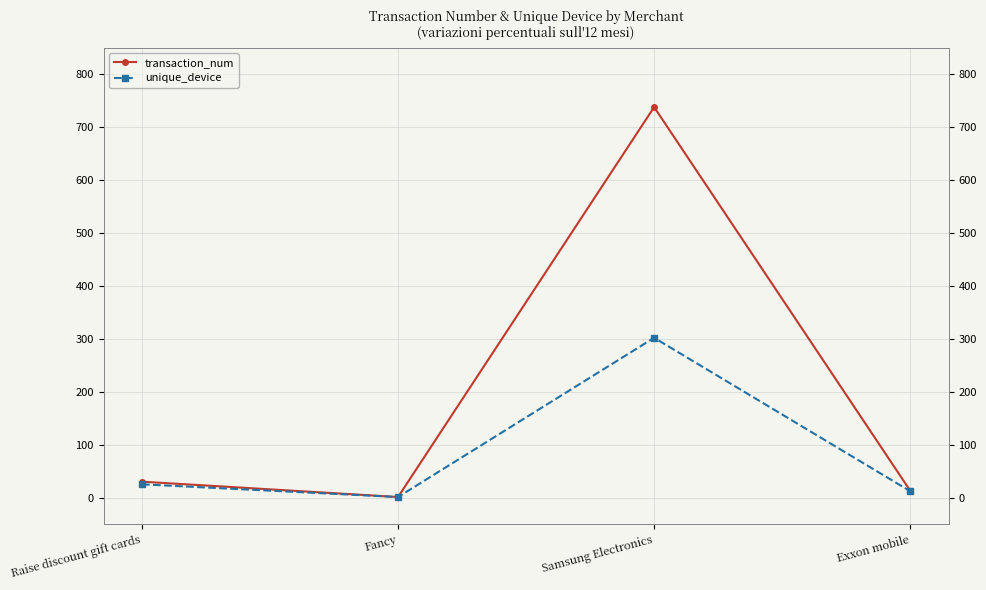

Is the value of transaction_num at Exxon mobile greater than the value of unique_device at Raise discount gift cards?

No